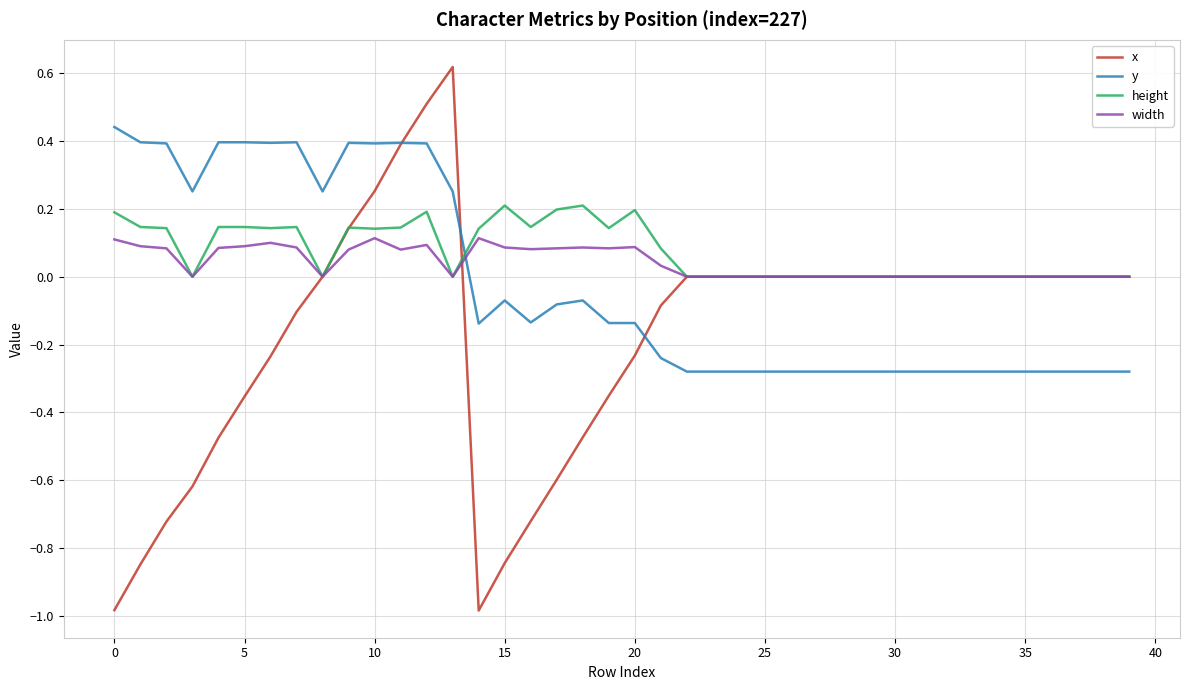

Which series has the largest range (max minus min)?

x